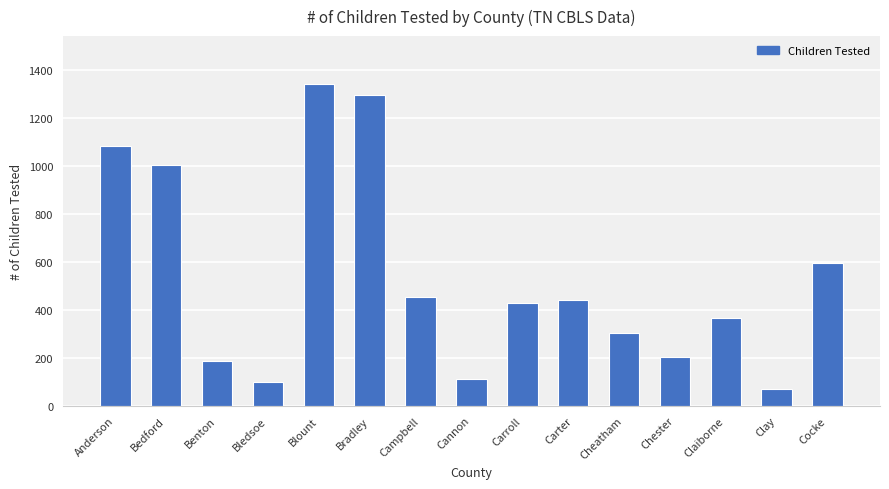

Reading left to right, extract all data points from this chart.

Anderson=1085	Bedford=1004	Benton=188	Bledsoe=98	Blount=1342	Bradley=1297	Campbell=452	Cannon=110	Carroll=428	Carter=442	Cheatham=302	Chester=204	Claiborne=366	Clay=71	Cocke=595